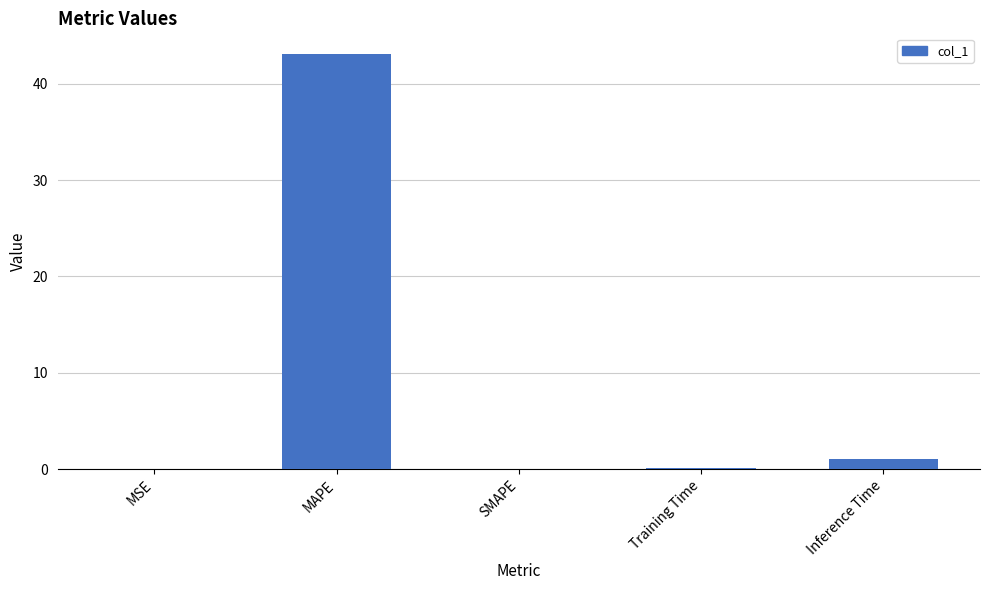

Which has a higher value, Training Time or MAPE?

MAPE